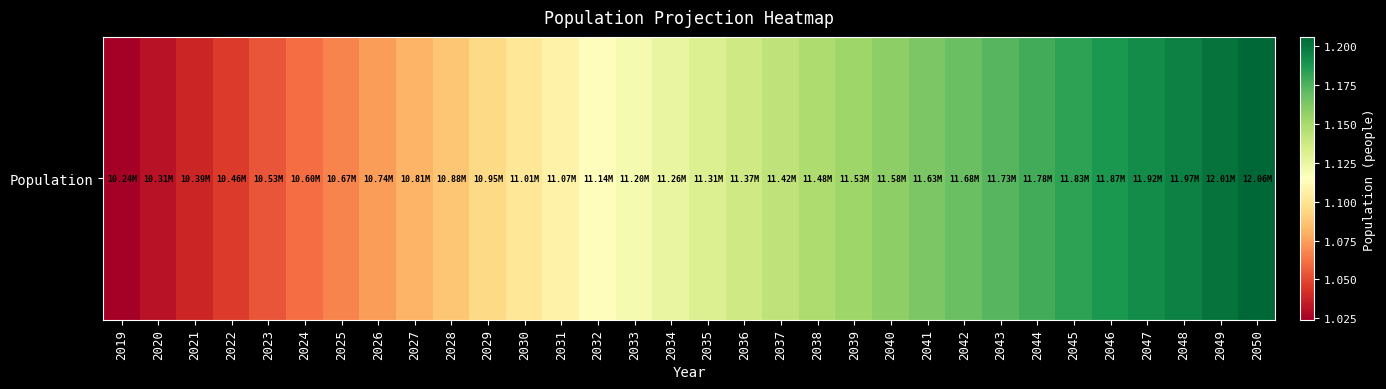

At which category does the chart reach its peak across all series?

2050